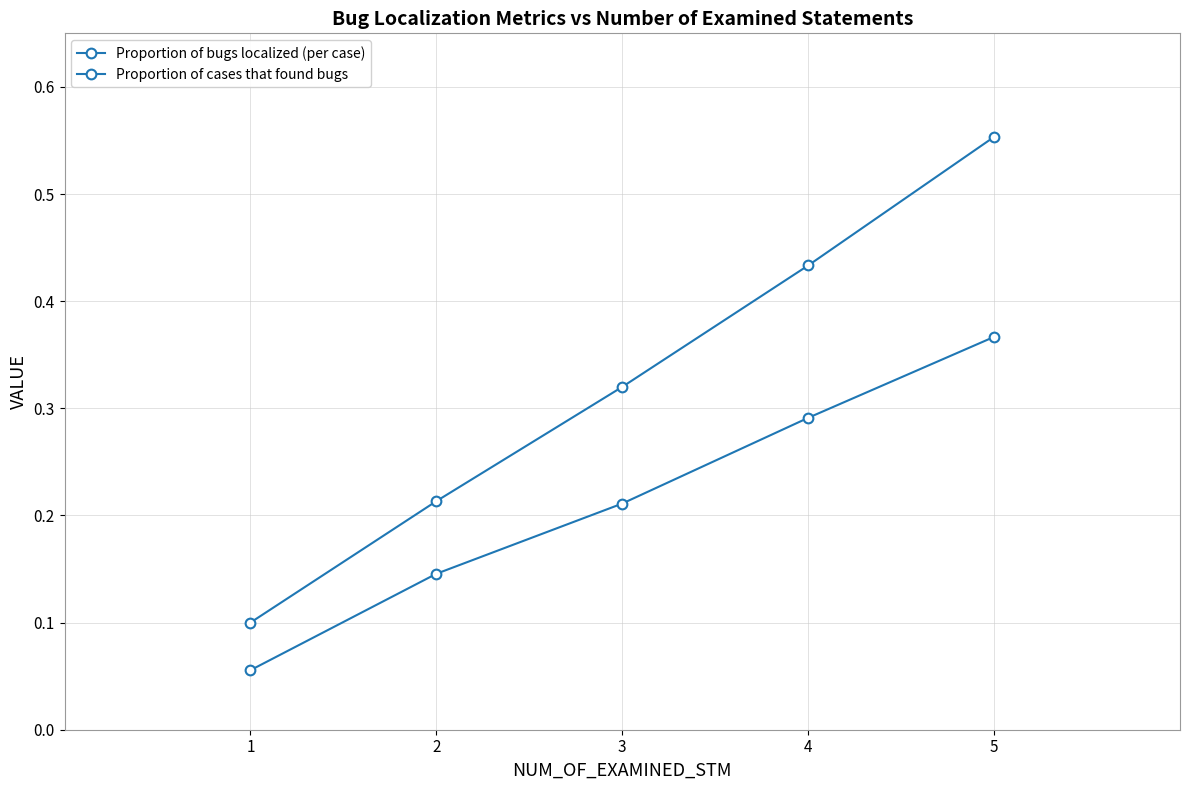

List the series in order of their peak value, lowest first.

Proportion of bugs localized (per case), Proportion of cases that found bugs